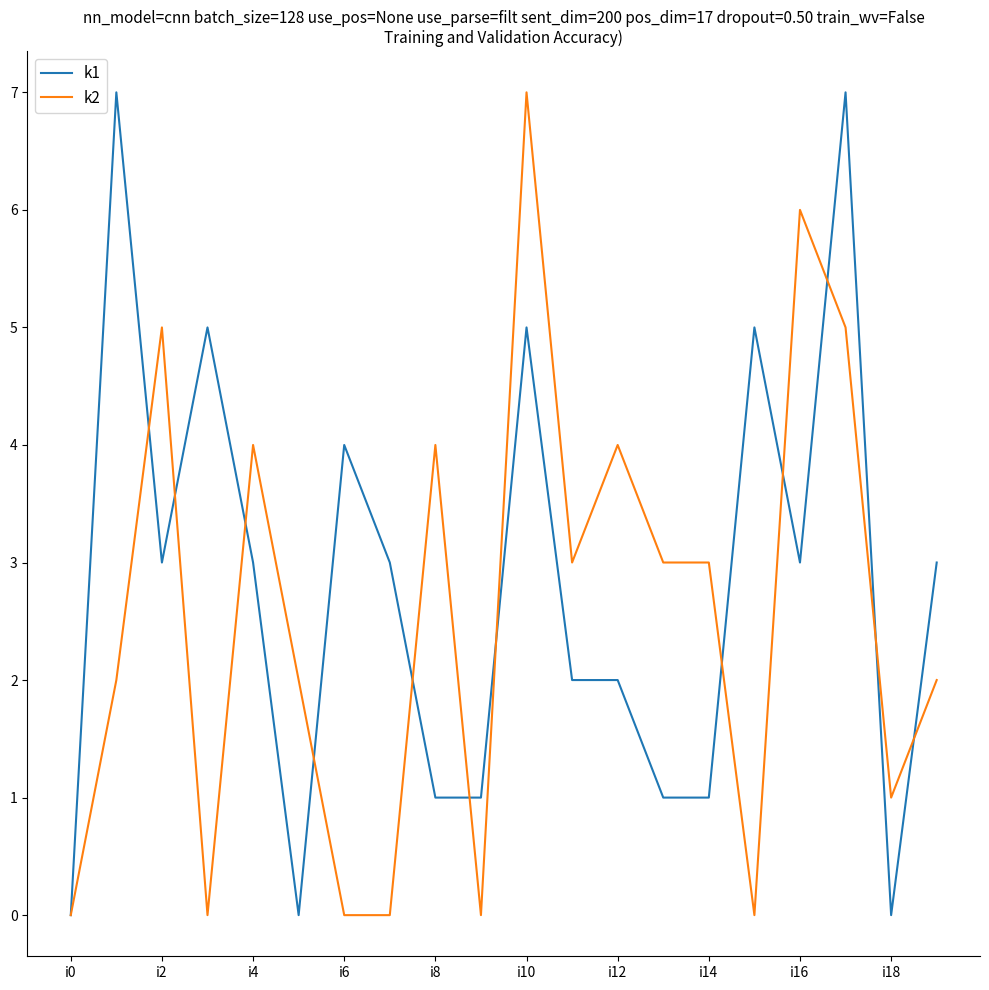

What is the difference between the maximum and minimum values in the k2 series?

7